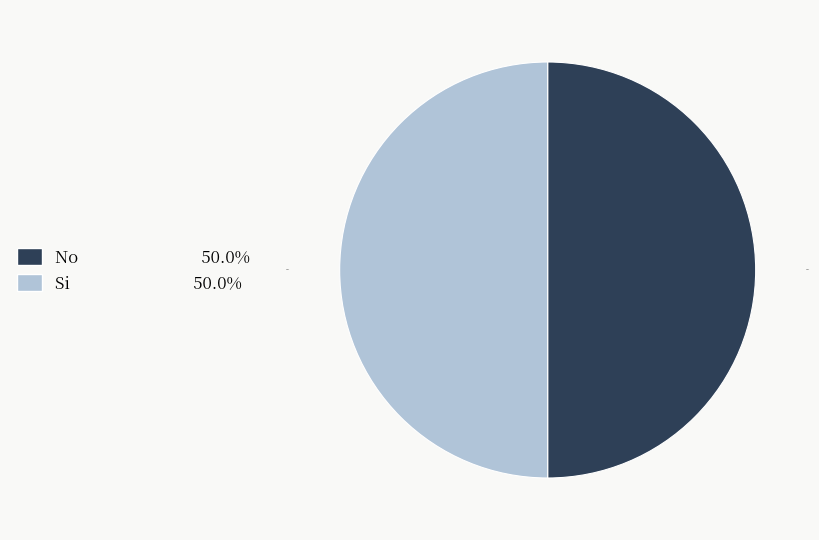

Combined, what portion of the pie is No and Si?

100.0%